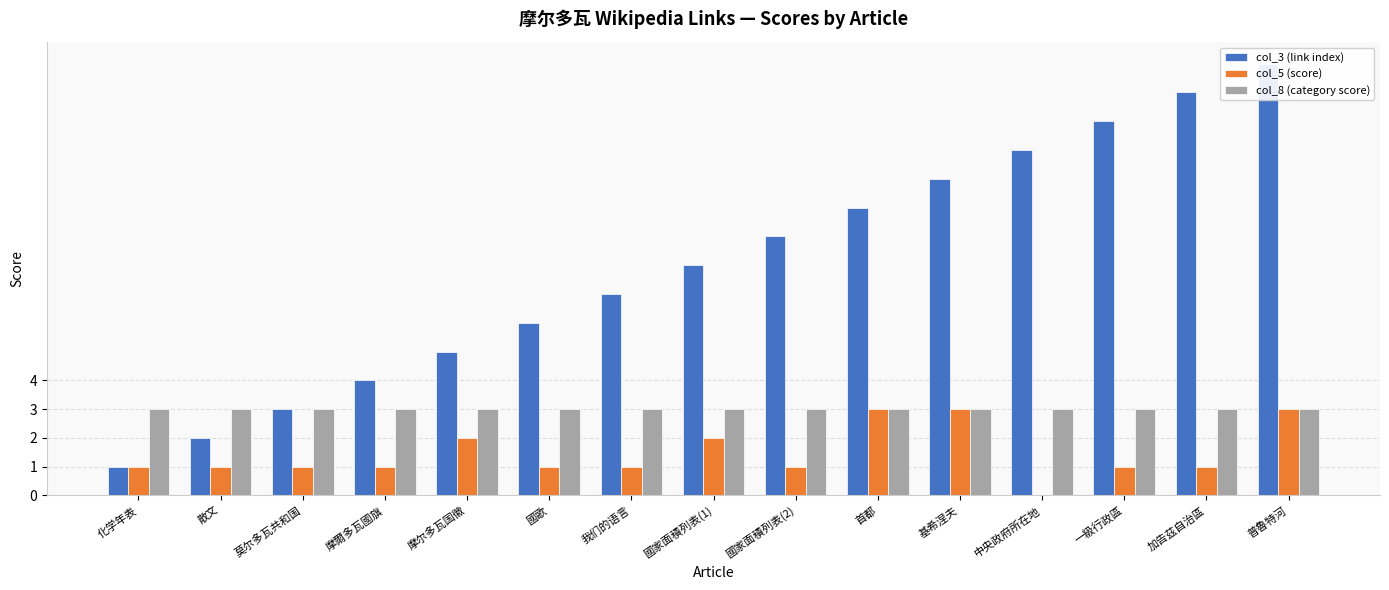

Rank the categories by col_5 (score) value from lowest to highest.

中央政府所在地, 化学年表, 散文, 莫尔多瓦共和国, 摩爾多瓦國旗, 國歌, 我们的语言, 國家面積列表(2), 一級行政區, 加告茲自治區, 摩尔多瓦国徽, 國家面積列表(1), 首都, 基希涅夫, 普魯特河